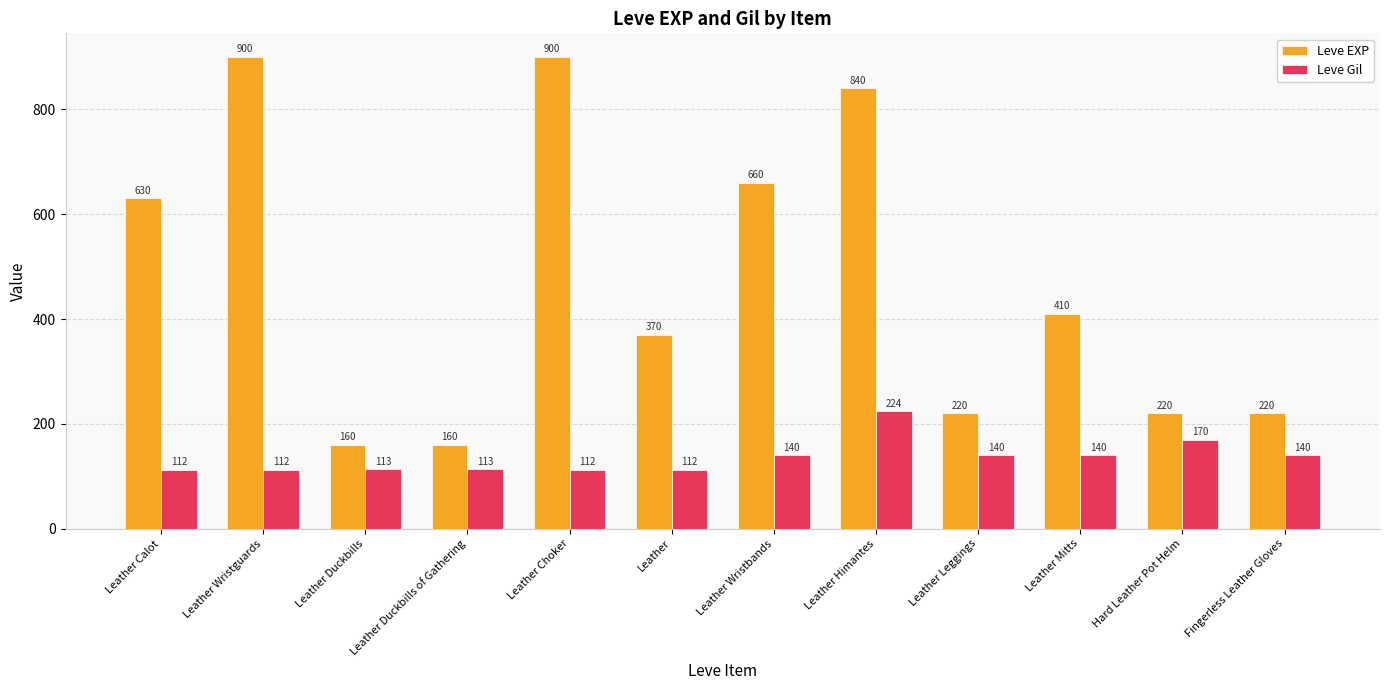

What is the label of the 3rd bar from the right?

Leather Mitts